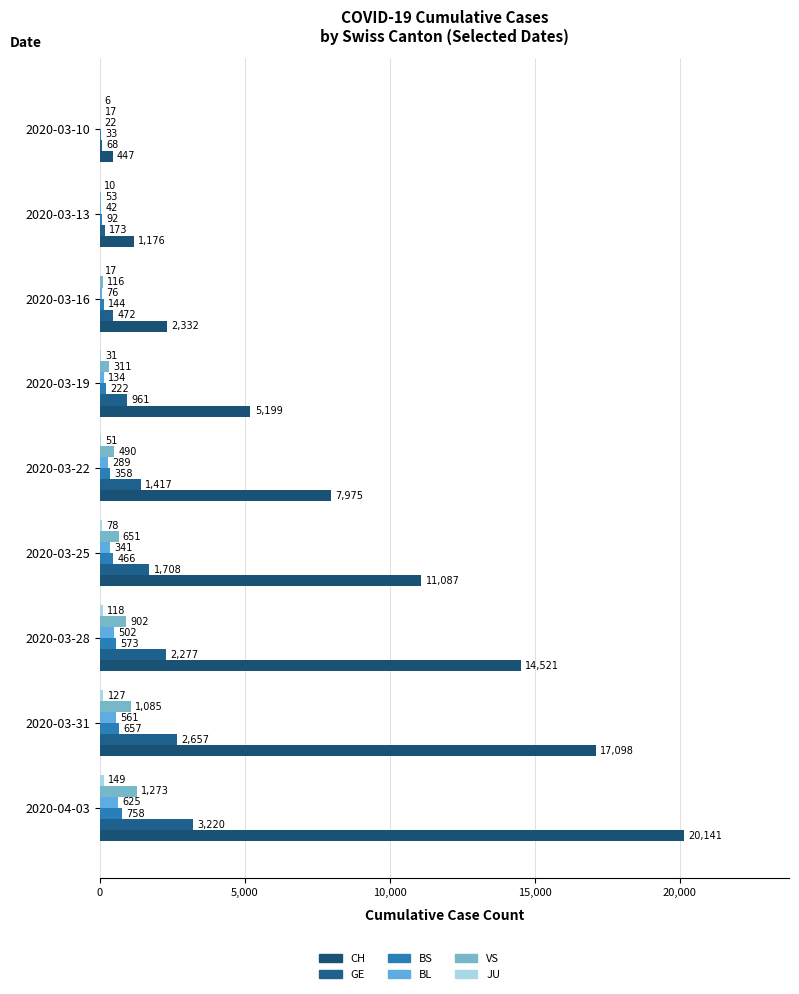

What is the average value of the BS series?

367